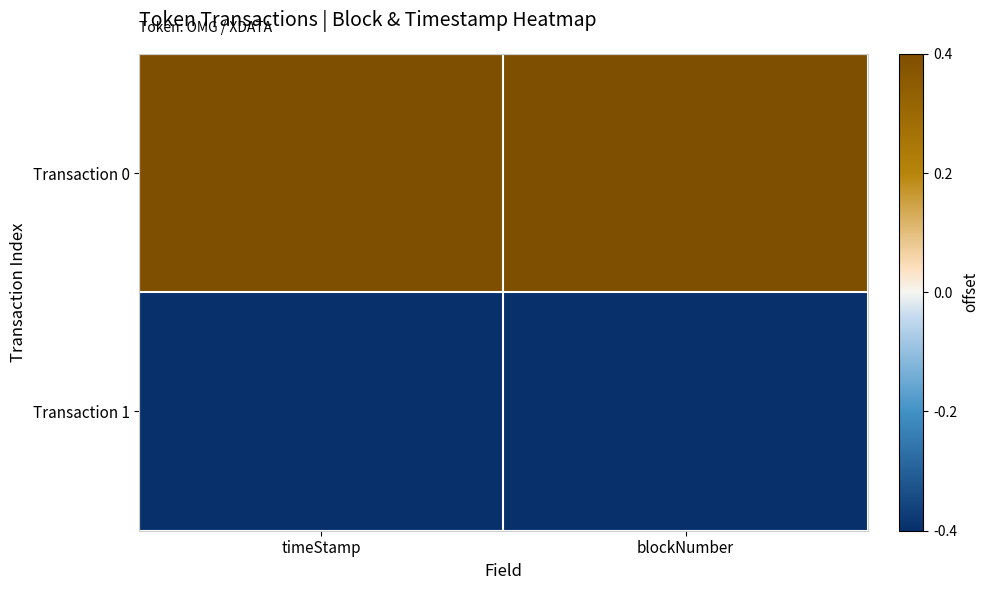

Reading left to right, list all the values displayed in this chart.

Transaction 0: timeStamp=0.5	blockNumber=0.5
Transaction 1: timeStamp=-0.5	blockNumber=-0.5